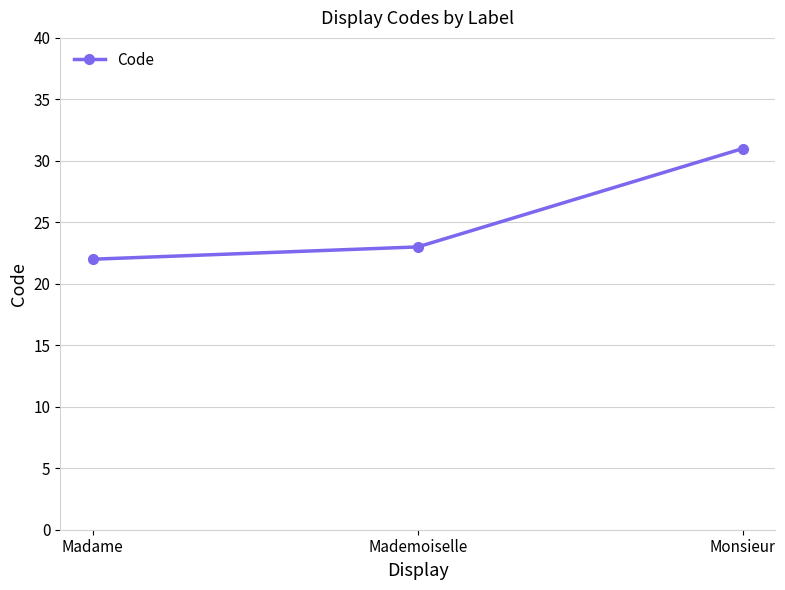

Between Mademoiselle and Madame, which is larger?

Mademoiselle